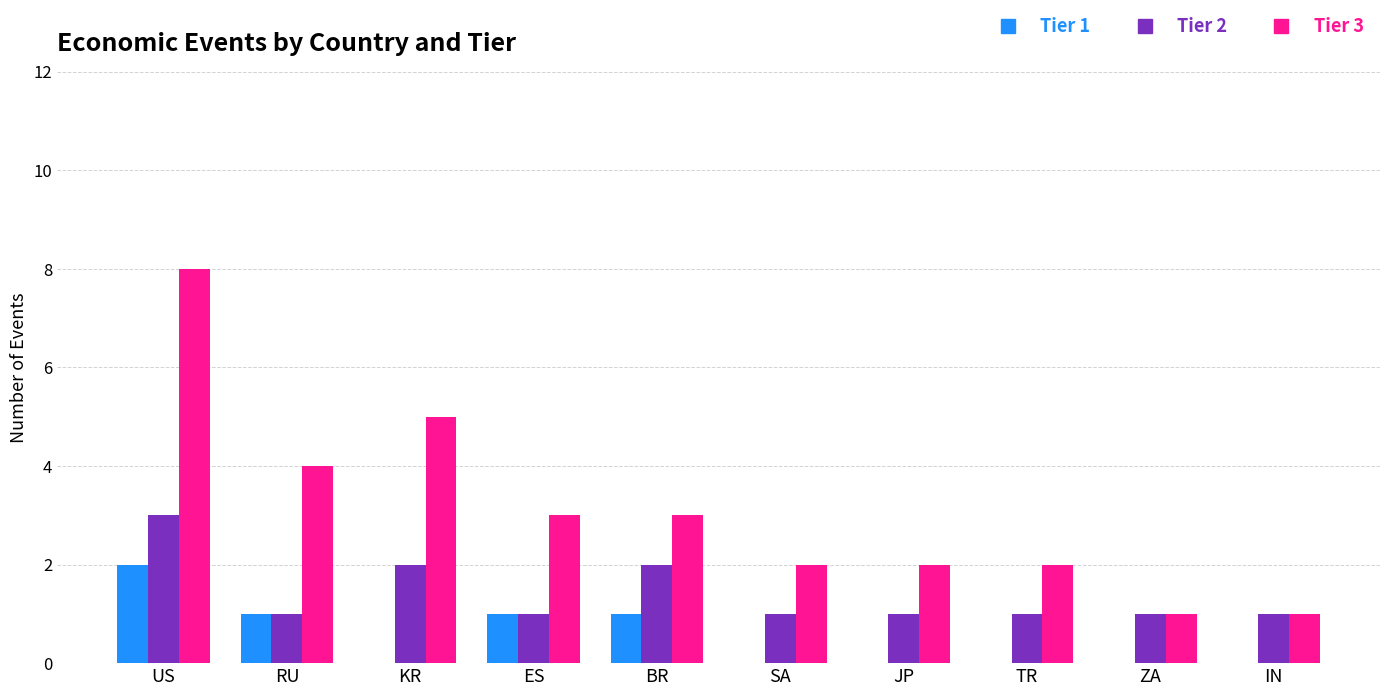

Which series has the widest spread of values?

Tier 3